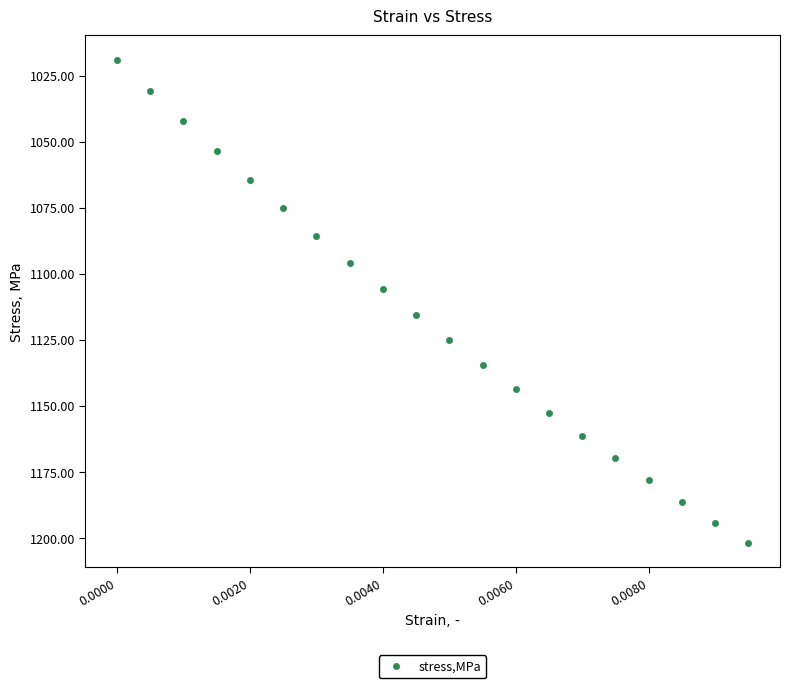

List the coordinates of all points as (X, Y) pairs, reading left to right.

(0.0, 1019.0)  (0.0, 1030.7)  (0.0, 1042.2)  (0.0, 1053.4)  (0.0, 1064.4)  (0.0, 1075.1)  (0.0, 1085.6)  (0.0, 1095.8)  (0.0, 1105.8)  (0.0, 1115.6)  (0.0, 1125.1)  (0.0, 1134.5)  (0.0, 1143.6)  (0.0, 1152.5)  (0.0, 1161.2)  (0.0, 1169.7)  (0.0, 1178.0)  (0.0, 1186.1)  (0.0, 1194.1)  (0.0, 1201.8)